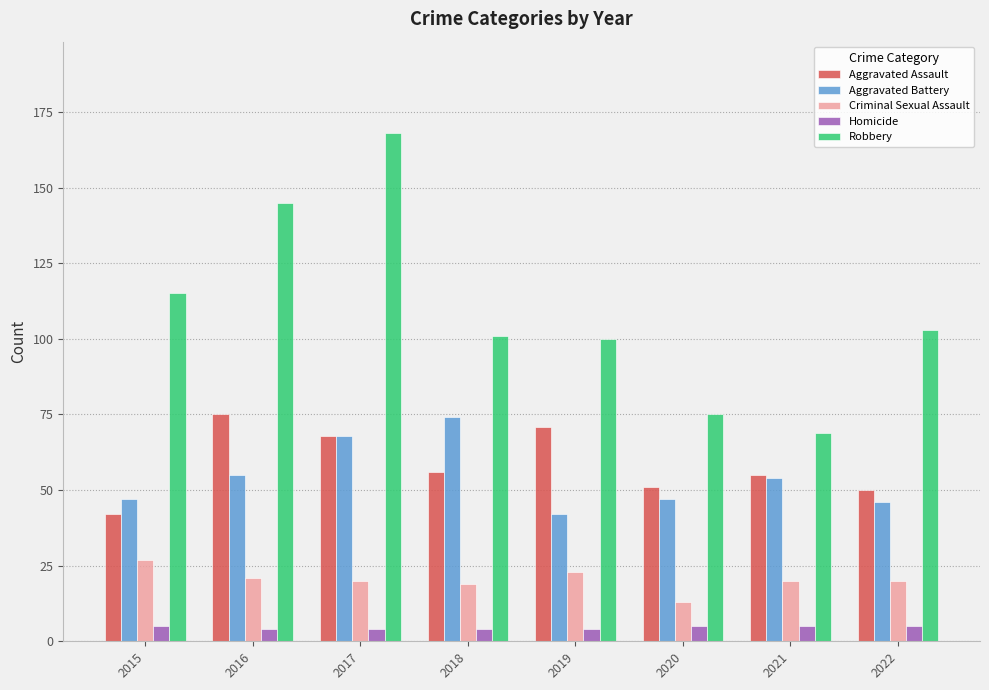

Between 2015 and 2019, which series saw the biggest shift?

Aggravated Assault